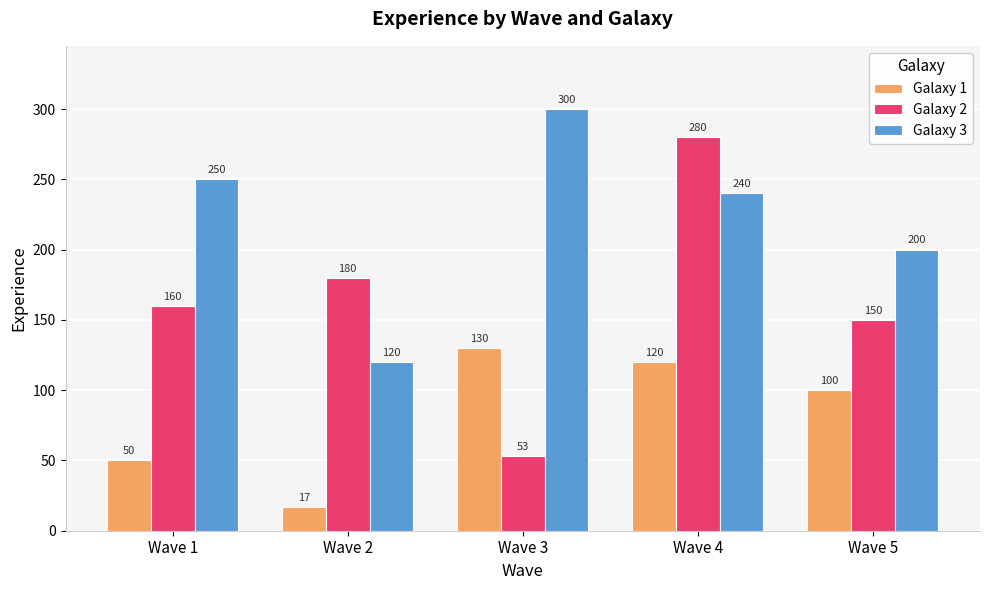

List the series in order of their peak value, lowest first.

Galaxy 1, Galaxy 2, Galaxy 3